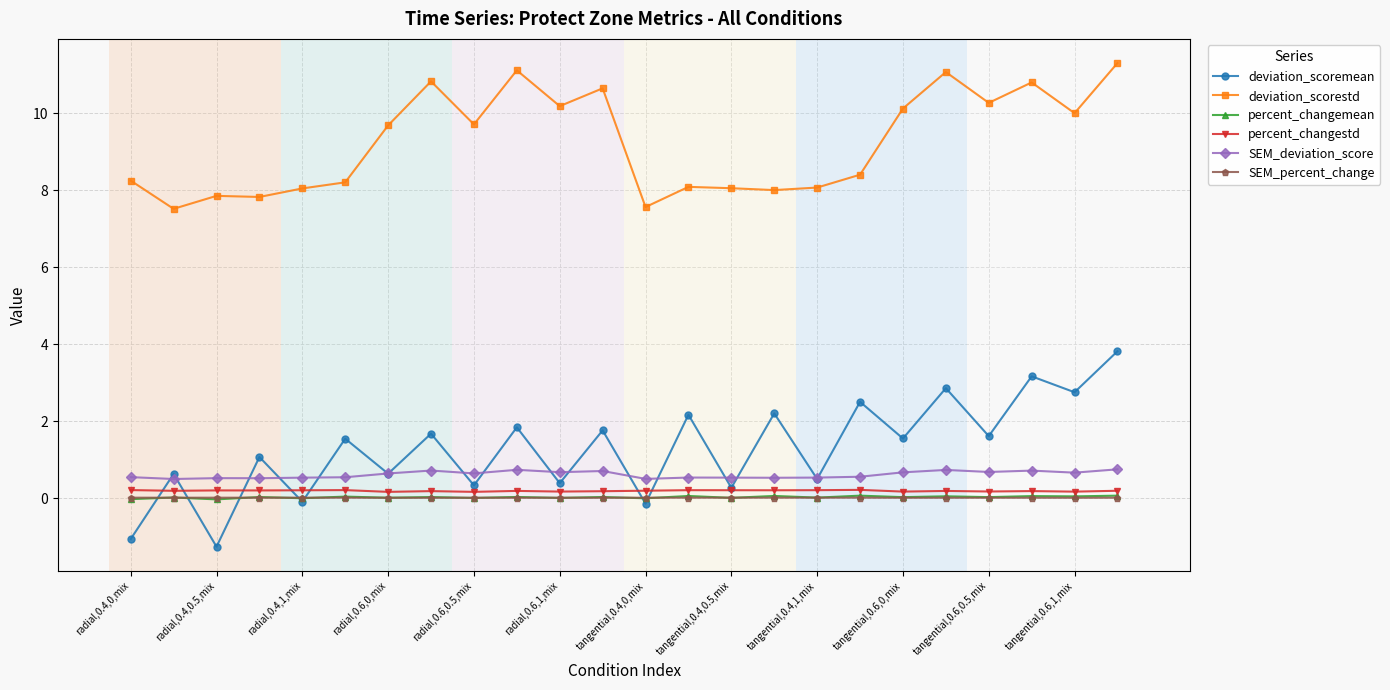

How many lines are shown in the chart?

6